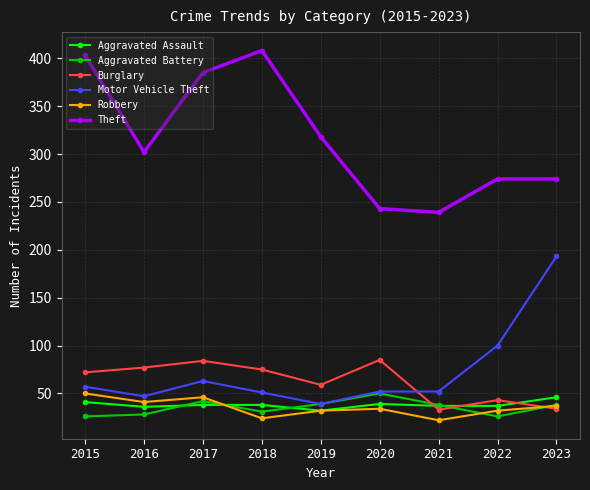

Where is Motor Vehicle Theft nearest to the value 116?

2022